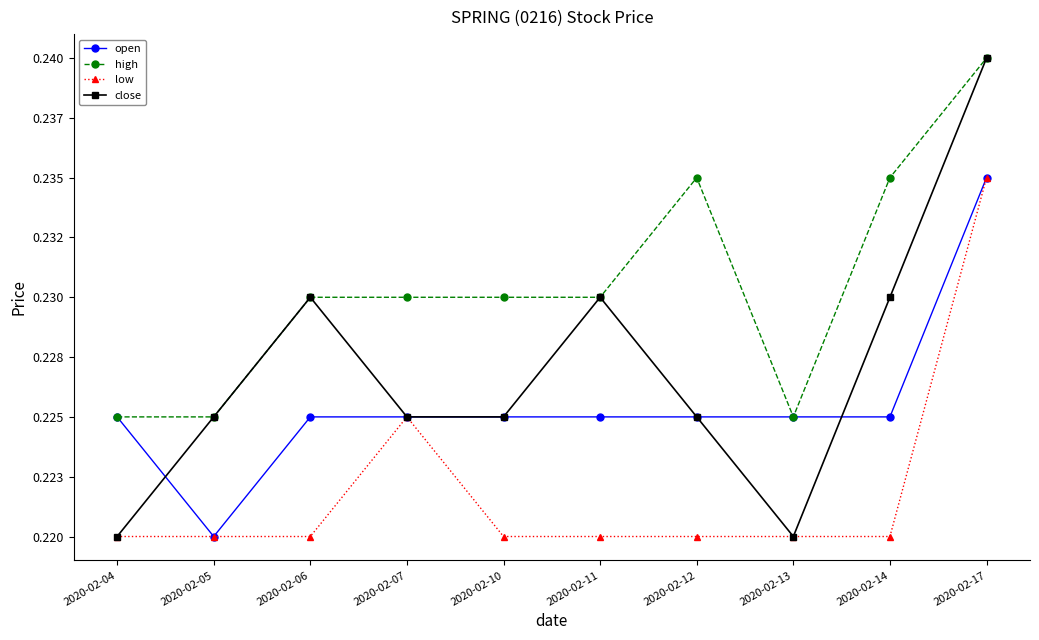

Reading right to left, extract all data points from this chart.

open: 0.2	0.2	0.2	0.2	0.2	0.2	0.2	0.2	0.2	0.2
high: 0.2	0.2	0.2	0.2	0.2	0.2	0.2	0.2	0.2	0.2
low: 0.2	0.2	0.2	0.2	0.2	0.2	0.2	0.2	0.2	0.2
close: 0.2	0.2	0.2	0.2	0.2	0.2	0.2	0.2	0.2	0.2